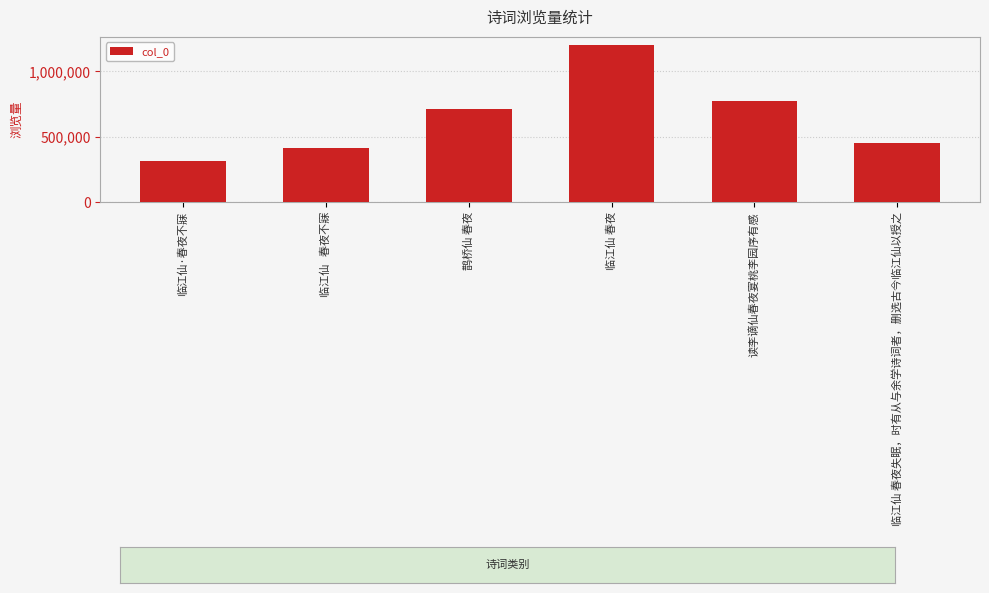

Rank the categories by value from lowest to highest.

临江仙·春夜不寐, 临江仙   春夜不寐, 临江仙 春夜失眠，时有从与余学诗词者，删选古今临江仙以授之, 鹊桥仙 春夜, 读李谪仙春夜宴桃李园序有感, 临江仙 春夜